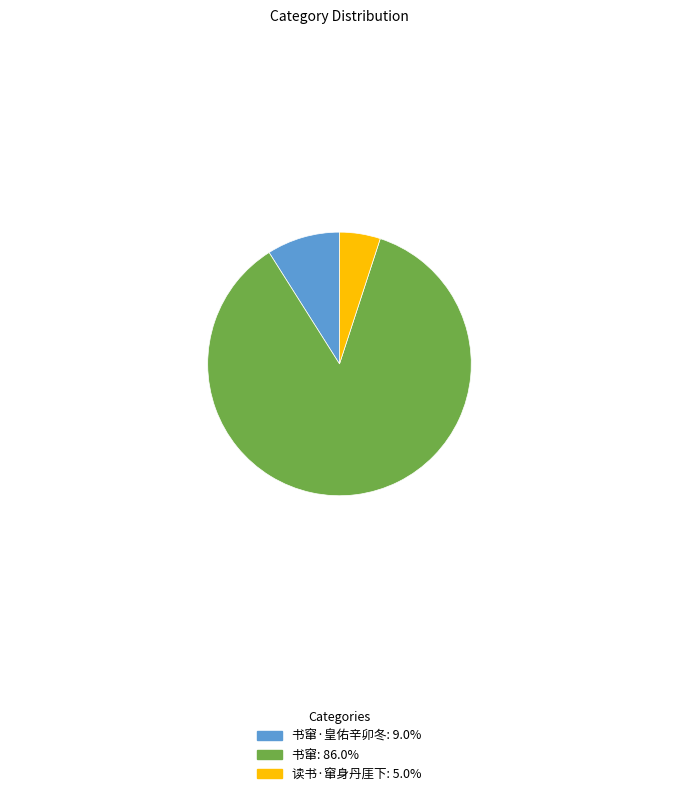

Does any single category account for the majority?

Yes